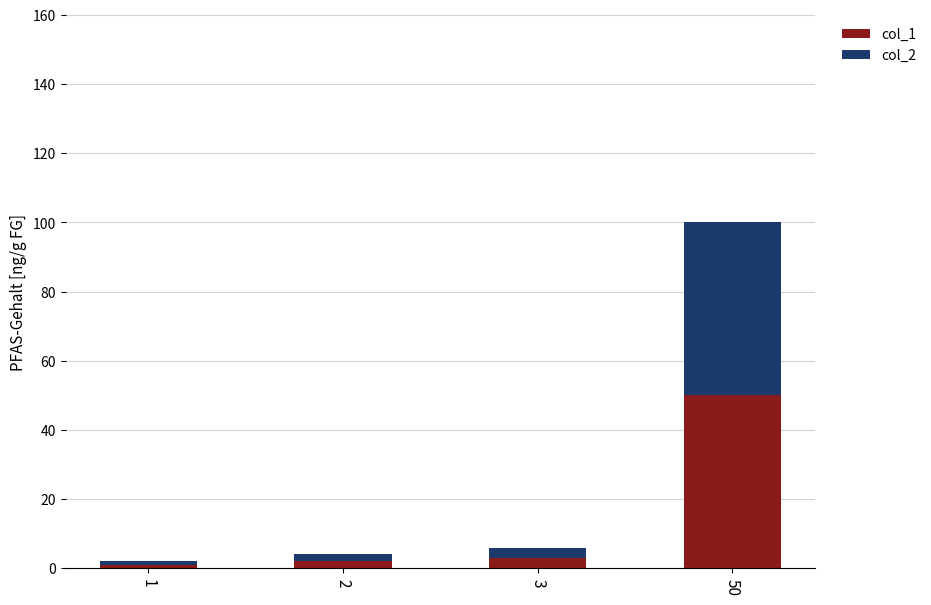

At which category is the sum across all series the highest?

50